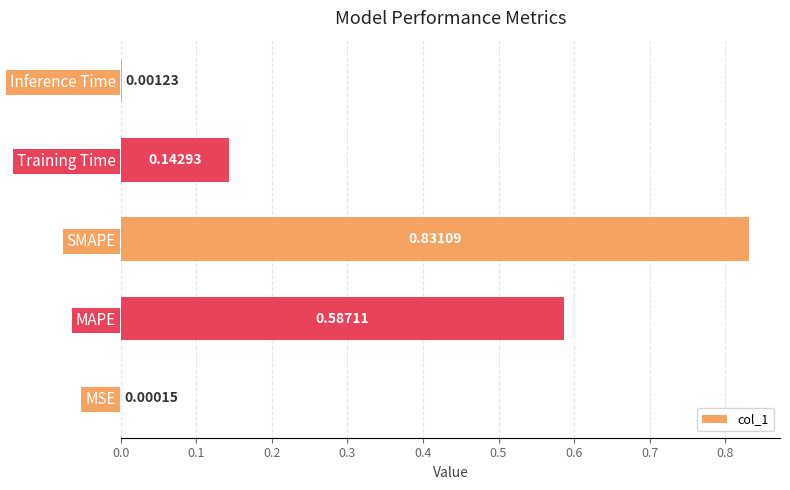

What is the change in value from SMAPE to Training Time?

-0.7